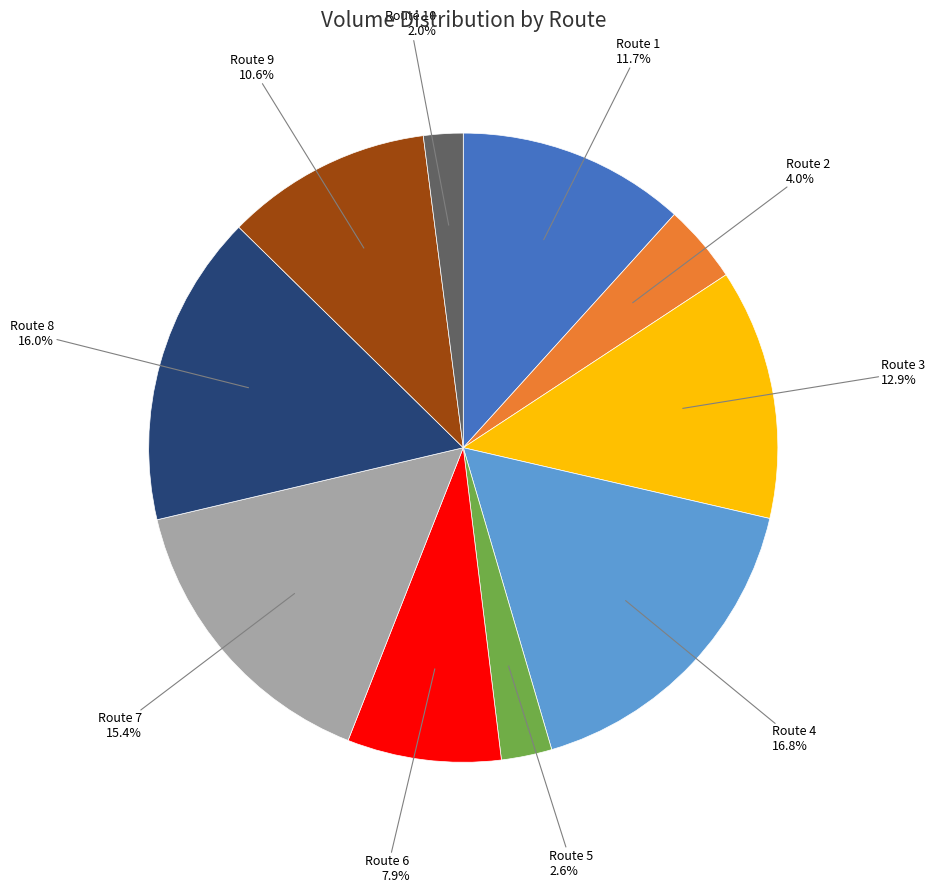

What is the ratio of the value at Route 8 to the value at Route 9?

1.5